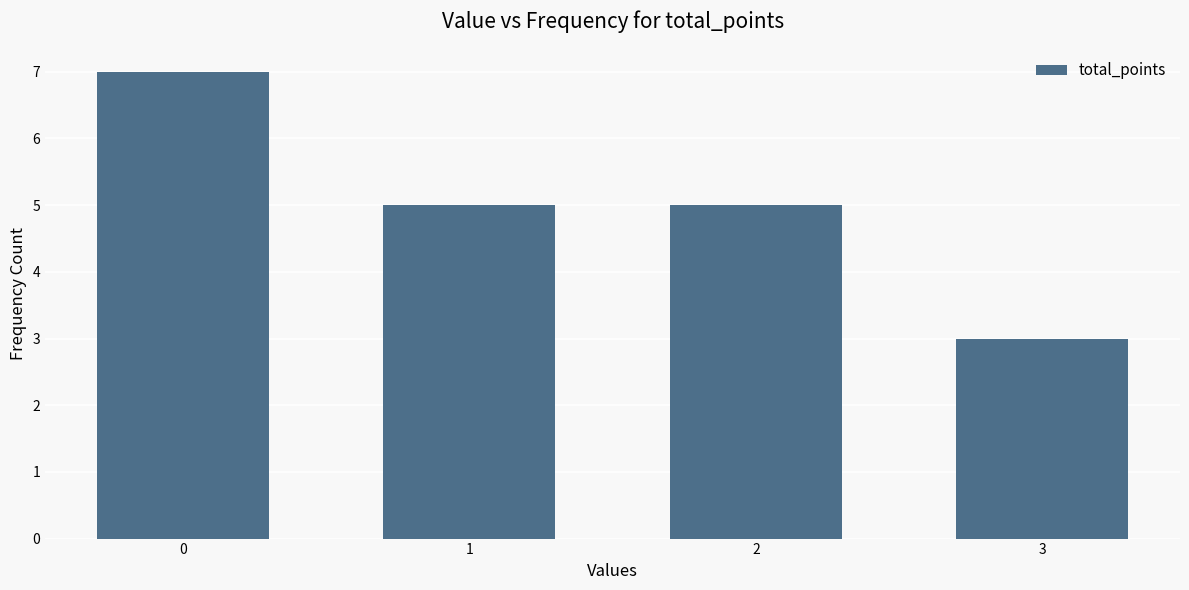

Are the bars grouped side by side (vs. stacked)?

No